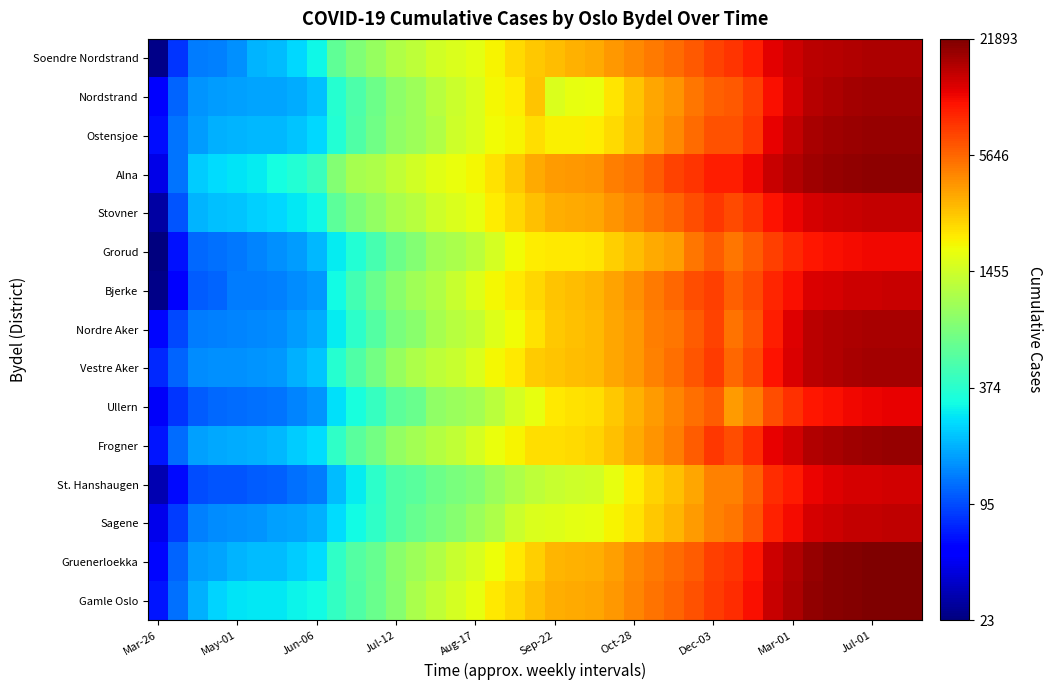

List the series in order of their peak value, highest first.

Gamle Oslo, Gruenerloekka, Alna, Ostensjoe, Frogner, Nordstrand, Vestre Aker, Nordre Aker, Soendre Nordstrand, Sagene, Stovner, Bjerke, St. Hanshaugen, Ullern, Grorud